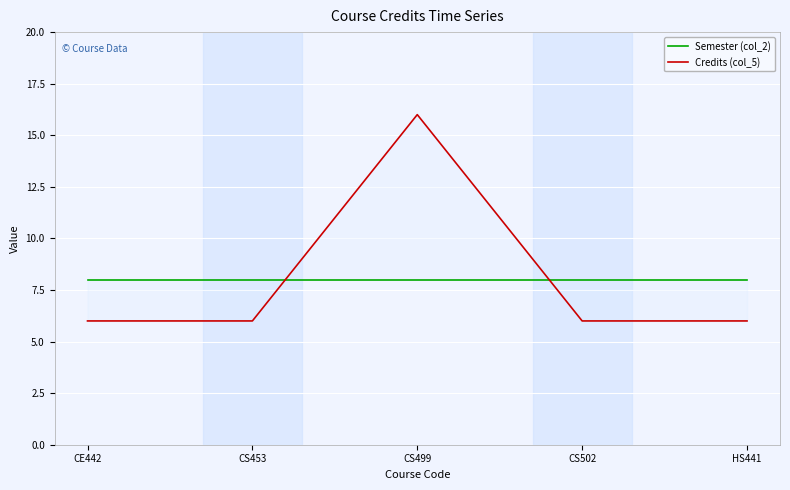

What is the total value across all series at CS453?

14